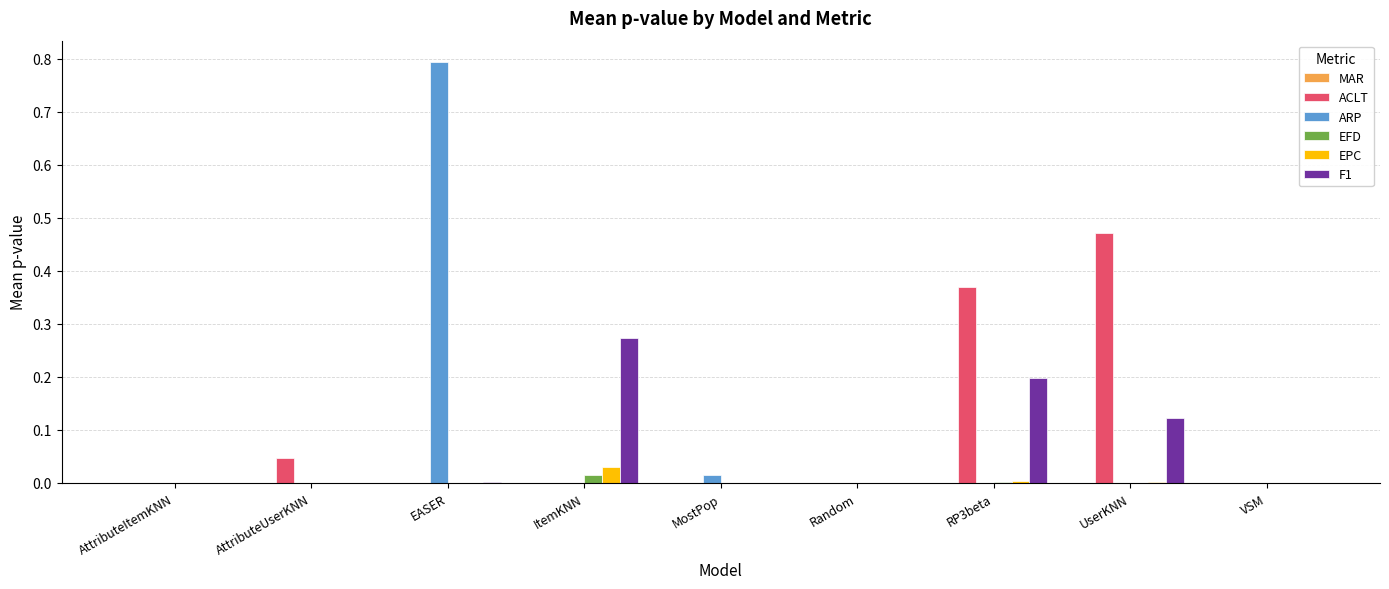

Are the bars grouped side by side (vs. stacked)?

Yes